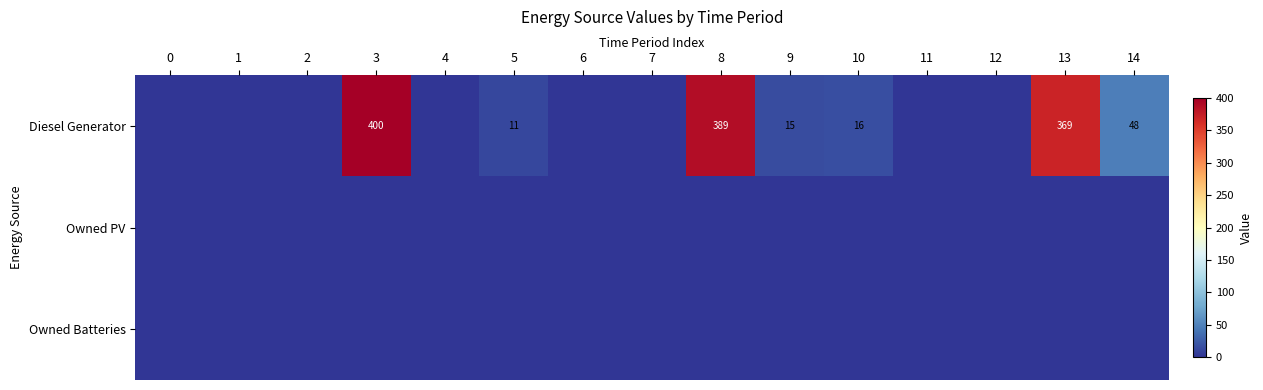

How many data points does each series have?

15